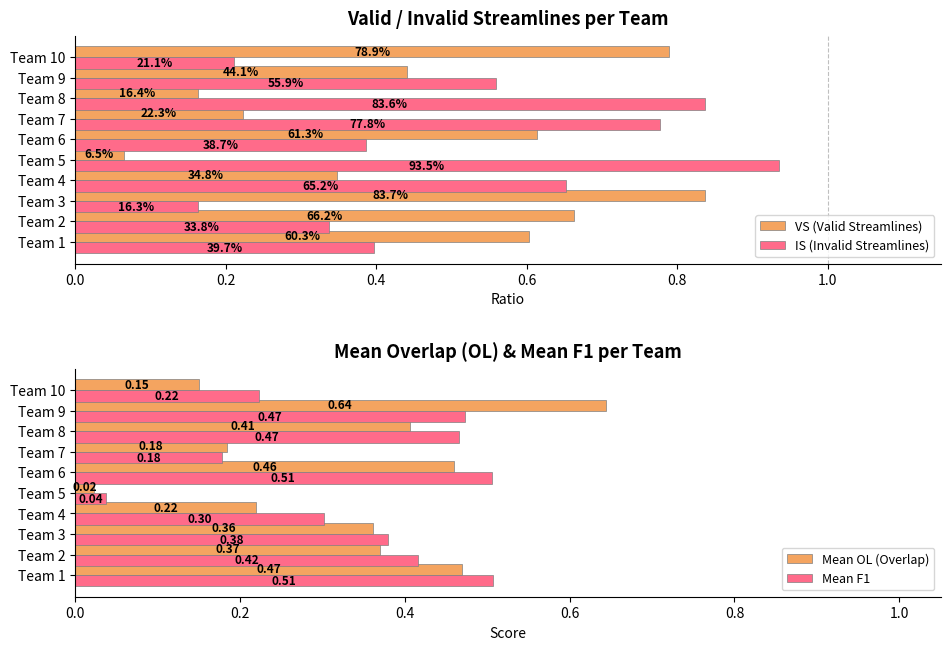

Count the number of data series in this chart.

4